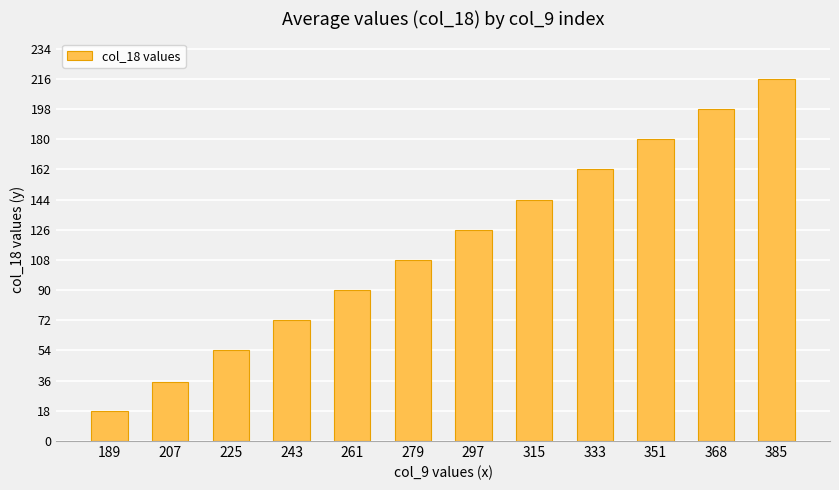

What is the value of the 7th bar from the left?

126